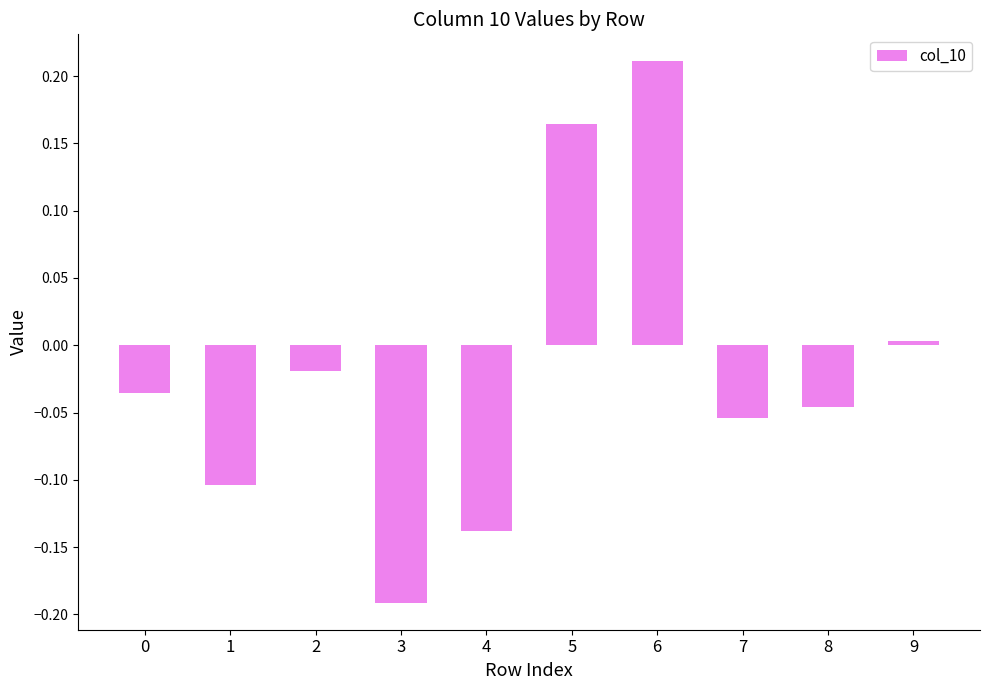

Which has a higher value, 9 or 3?

9